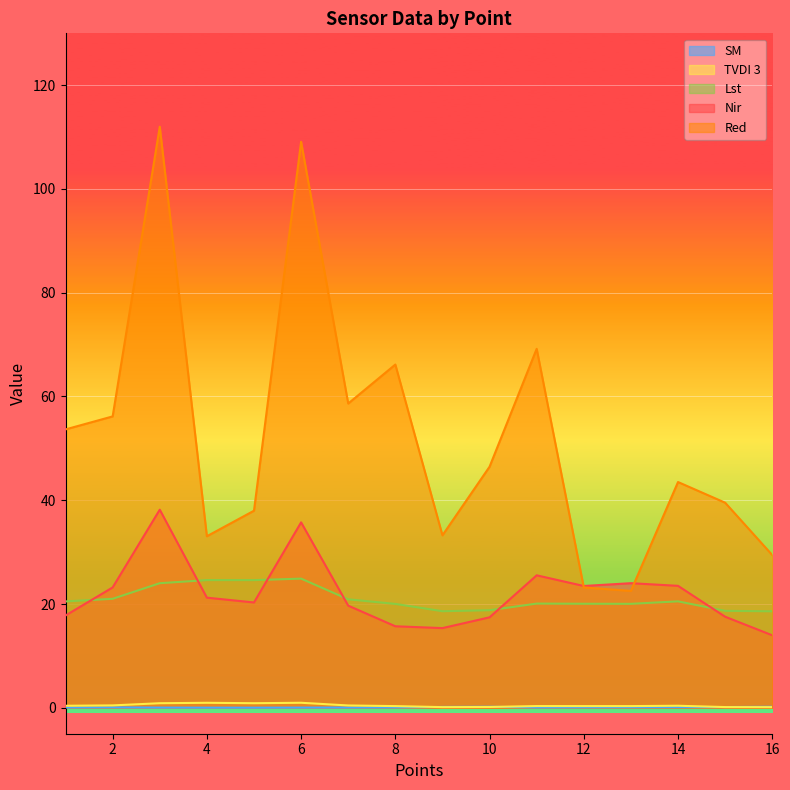

Reading right to left, list all the values displayed in this chart.

Nir: 16=14.0	15=17.6	14=23.5	13=24.0	12=23.5	11=25.5	10=17.4	9=15.4	8=15.7	7=19.7	6=35.7	5=20.3	4=21.2	3=38.2	2=23.2	1=17.8
Red: 16=29.4	15=39.5	14=43.5	13=22.5	12=23.2	11=69.2	10=46.5	9=33.2	8=66.2	7=58.6	6=109.1	5=38.0	4=33.1	3=112.0	2=56.2	1=53.7
TVDI 3: 16=0.1	15=0.1	14=0.4	13=0.3	12=0.3	11=0.3	10=0.2	9=0.1	8=0.3	7=0.4	6=1.0	5=0.9	4=1.0	3=0.9	2=0.5	1=0.4
Lst: 16=18.6	15=18.7	14=20.5	13=20.0	12=20.1	11=20.1	10=18.8	9=18.6	8=20.0	7=20.9	6=24.9	5=24.6	4=24.6	3=24.0	2=21.0	1=20.5
SM: 16=0.2	15=0.1	14=0.1	13=0.1	12=0.1	11=0.1	10=0.2	9=0.2	8=0.1	7=0.0	6=0.0	5=0.0	4=0.0	3=0.0	2=0.1	1=0.1